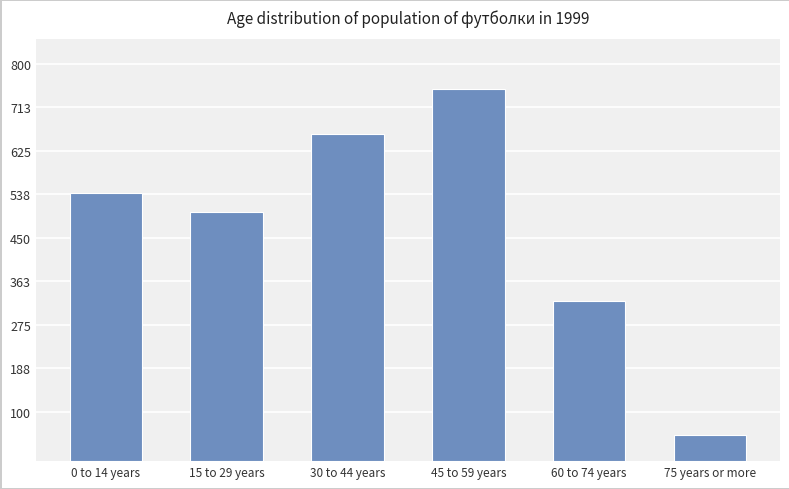

List the labels in order of value, smallest first.

75 years or more, 60 to 74 years, 15 to 29 years, 0 to 14 years, 30 to 44 years, 45 to 59 years